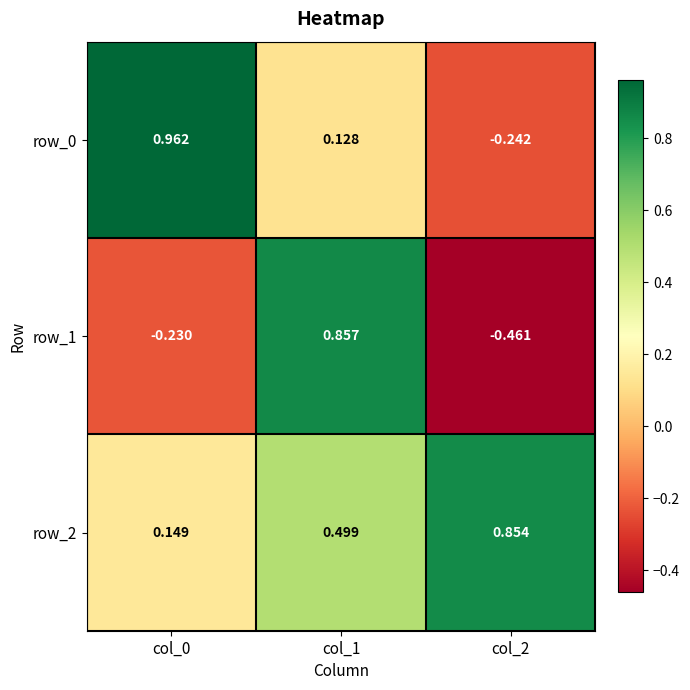

Which series changed the most between col_1 and col_2?

row_1